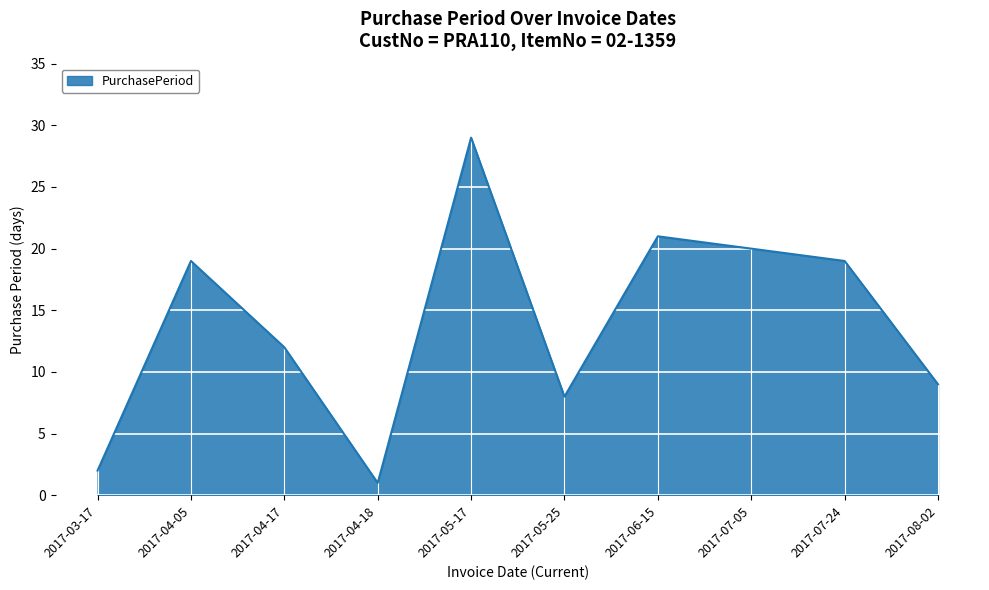

What is the difference between the maximum and minimum values?

28